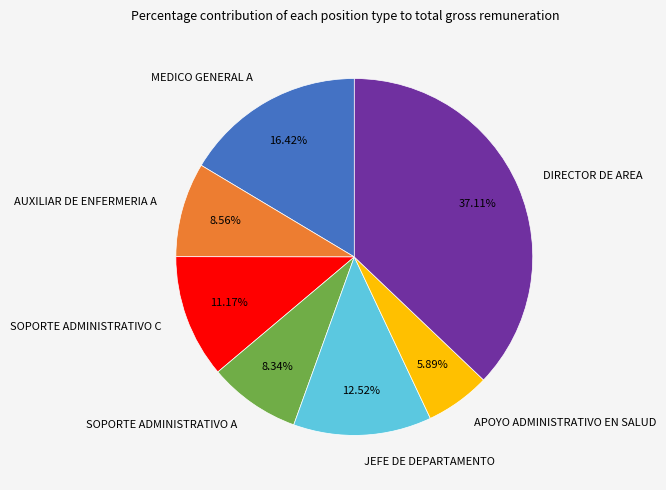

Count the number of slices in the pie.

7